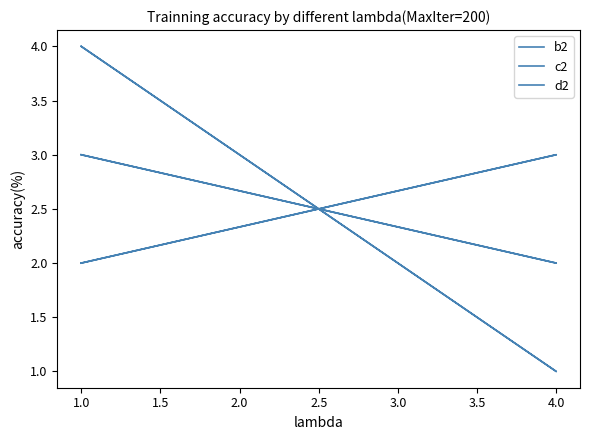

At which label does b2 reach its peak?

4.0